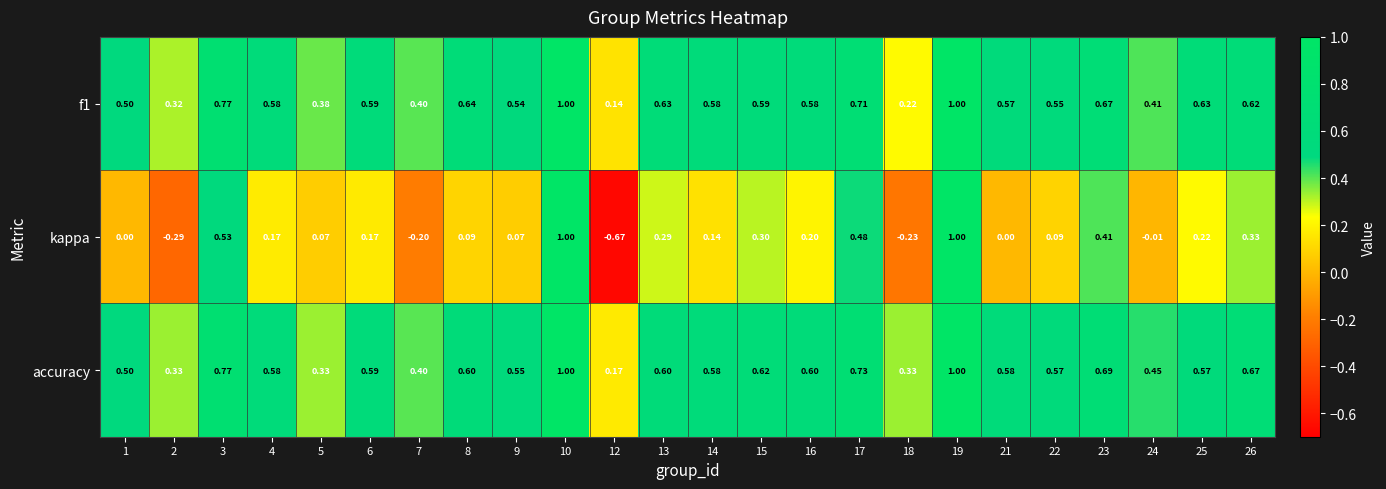

Is the value of f1 at 13 greater than the value of kappa at 13?

Yes